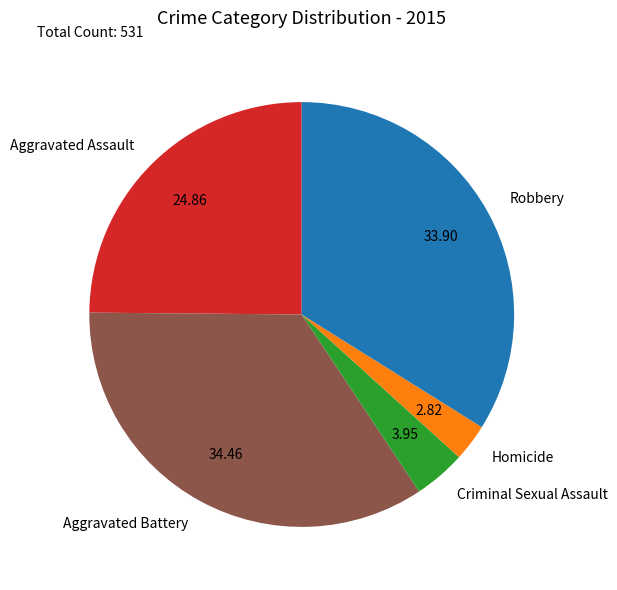

Count the number of slices in the pie.

5